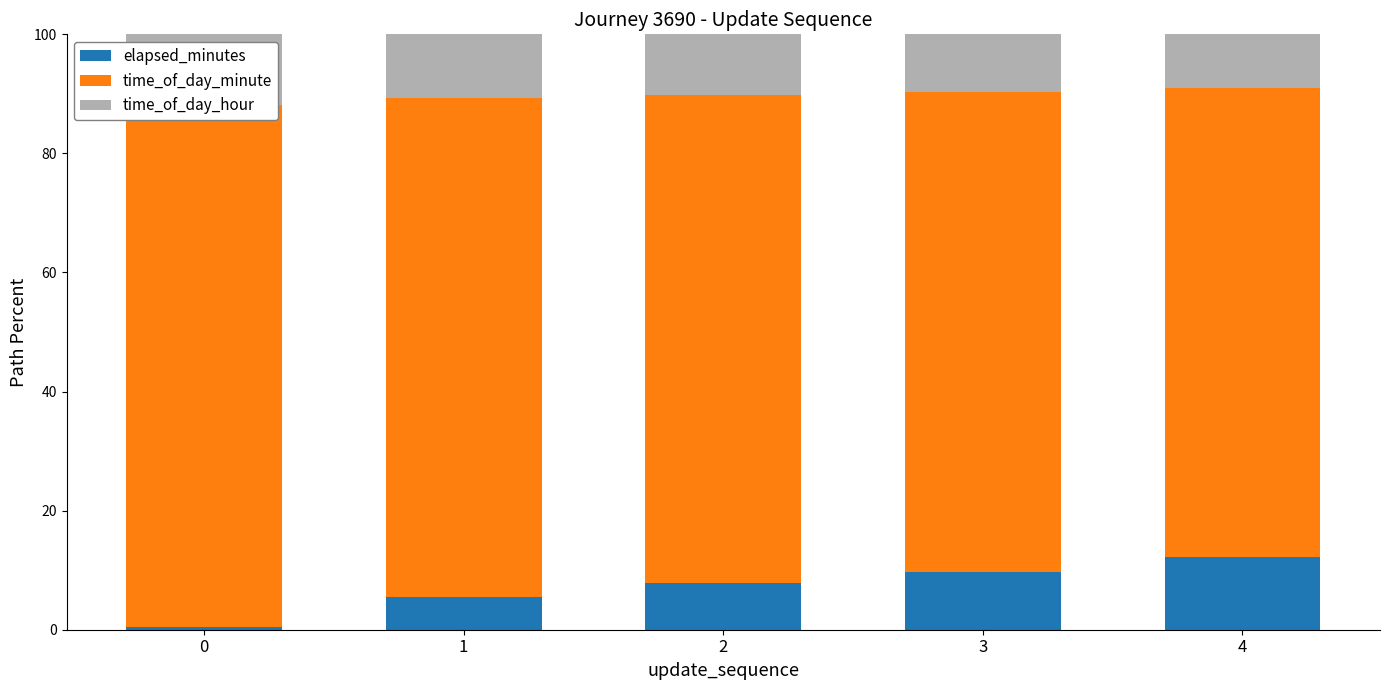

List the series in order of their peak value, lowest first.

time_of_day_hour, elapsed_minutes, time_of_day_minute